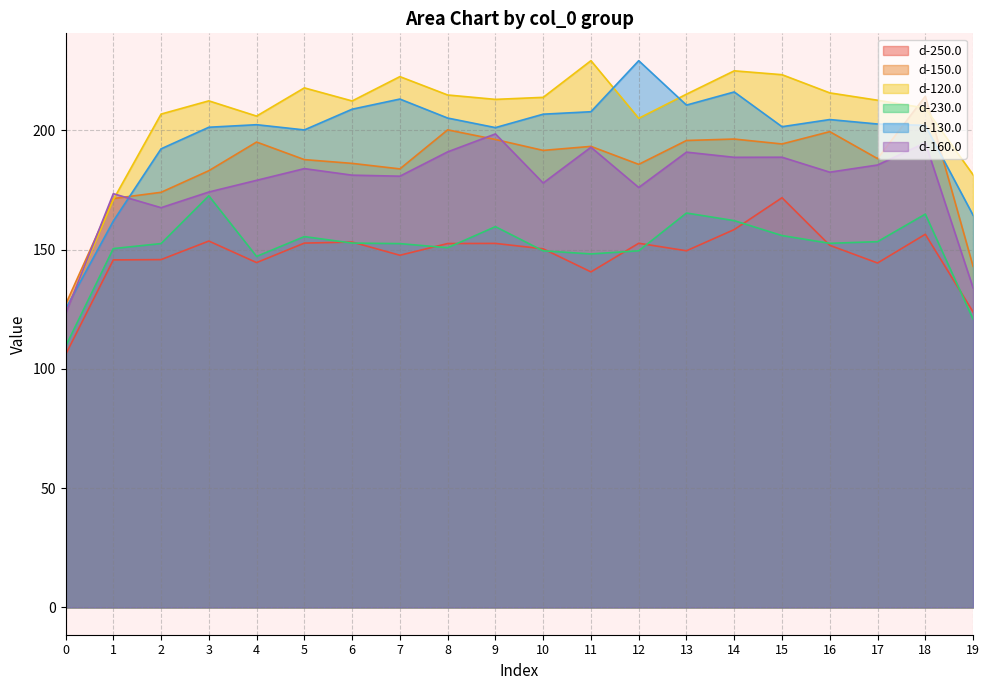

Does the chart display data point markers on the line(s)?

No